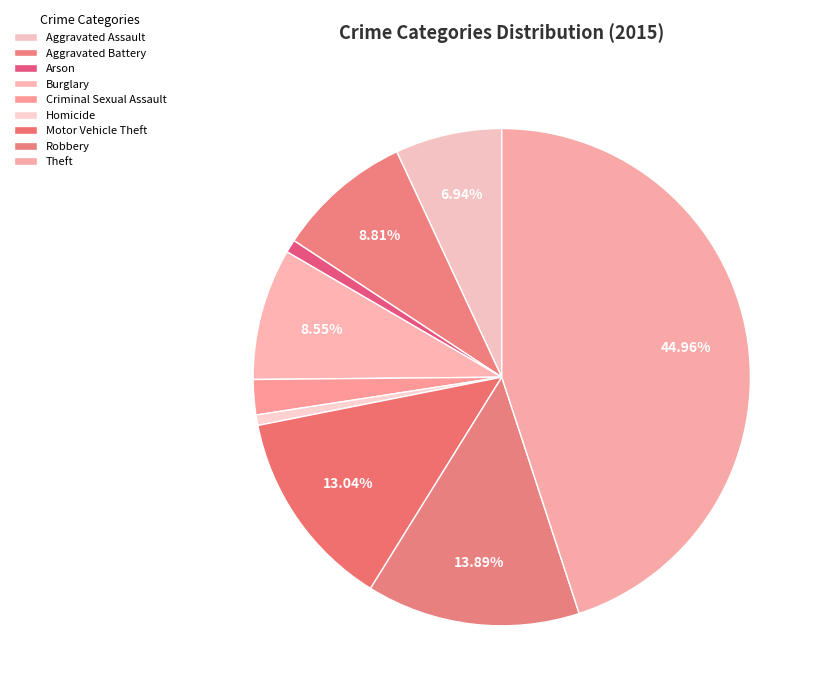

Is it true that Aggravated Battery is 9% of the pie?

True